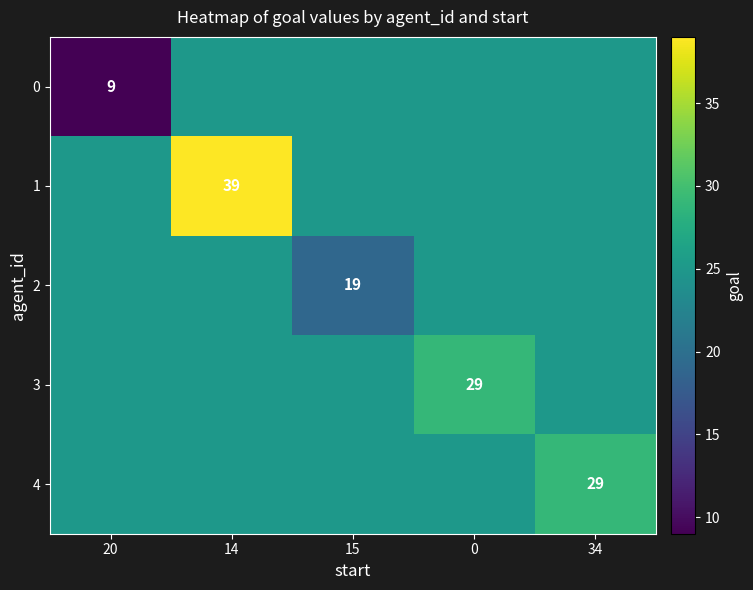

Is it true that 0 equals 3 at 20?

False